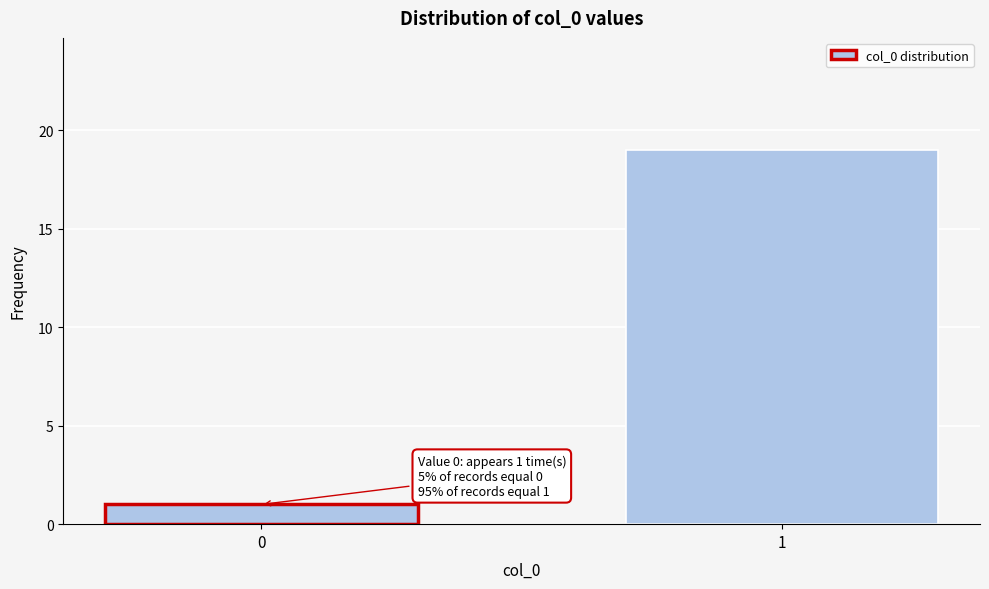

Reading right to left, extract all data points from this chart.

19	1